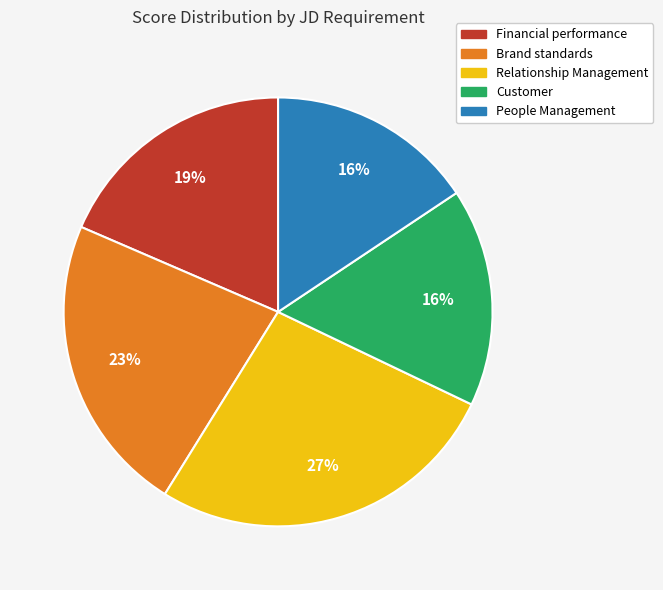

How many slices are in this pie chart?

5